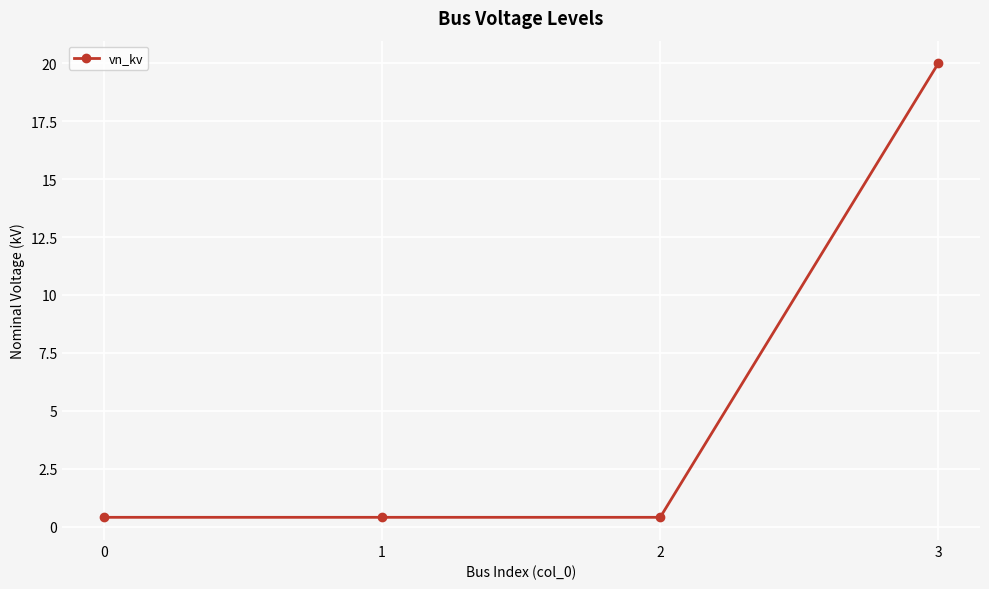

What is the sum of the values at 1 and 0?

0.8